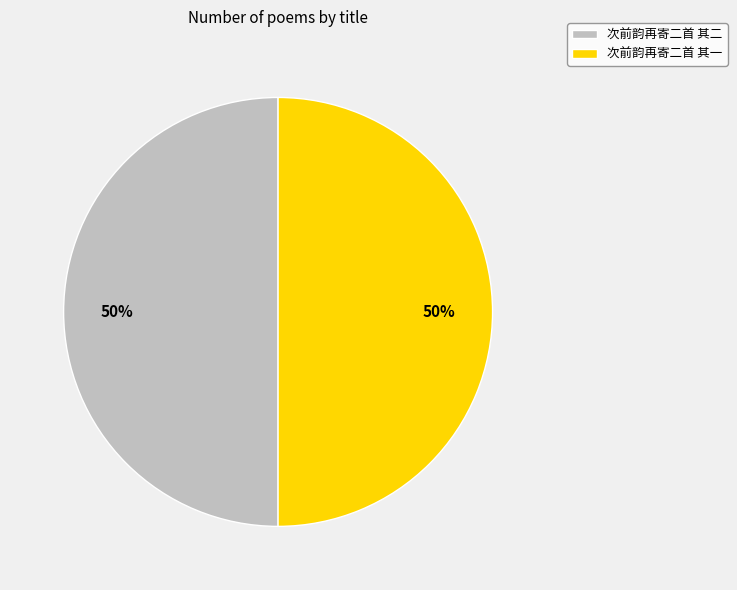

To the nearest percent, what percentage of the pie is 次前韵再寄二首 其一?

50%